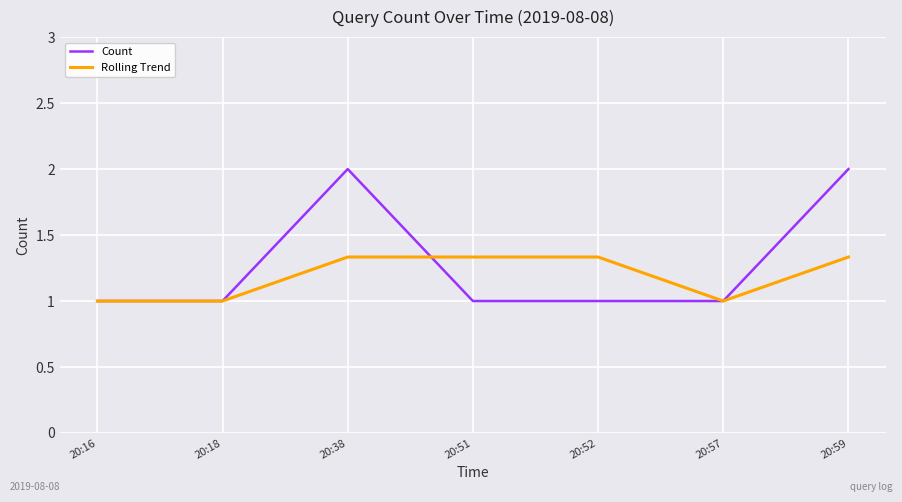

What is the minimum value for Rolling Trend?

1.0